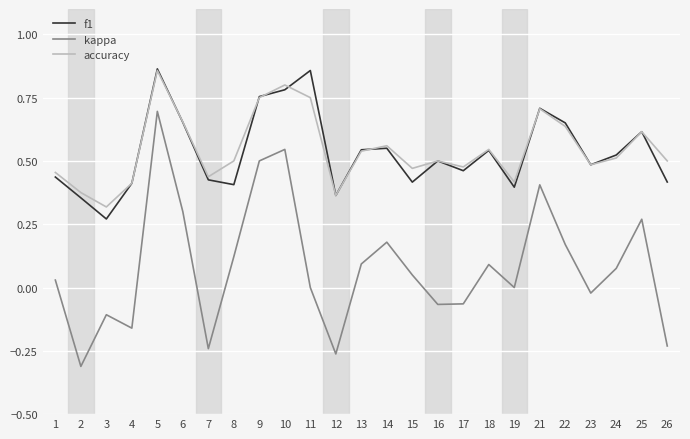

At which category does the chart reach its minimum across all series?

2